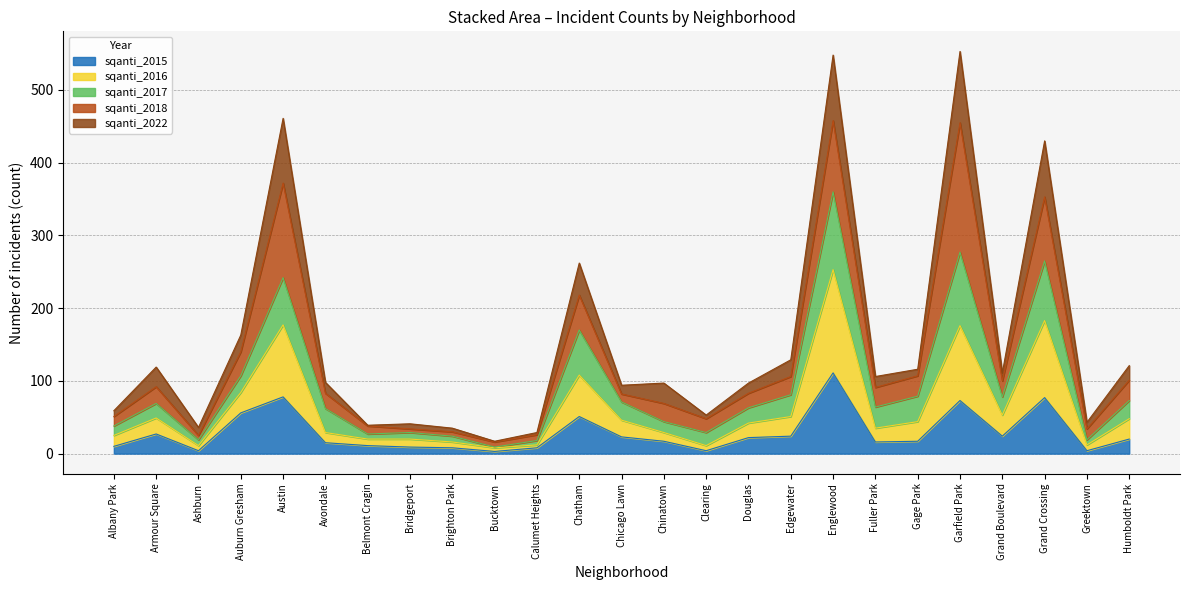

What is the difference between the 2015 values at Brighton Park and Garfield Park?

65